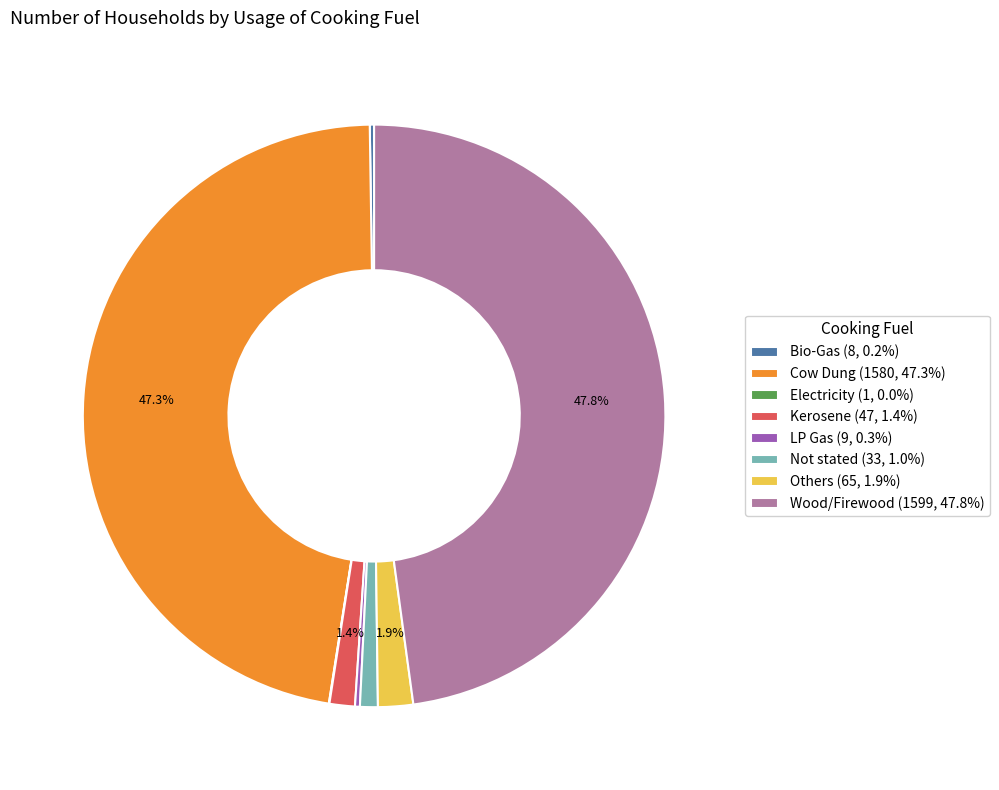

Is the sum of Not stated (33, 1.0%) and Others (65, 1.9%) greater than half?

No